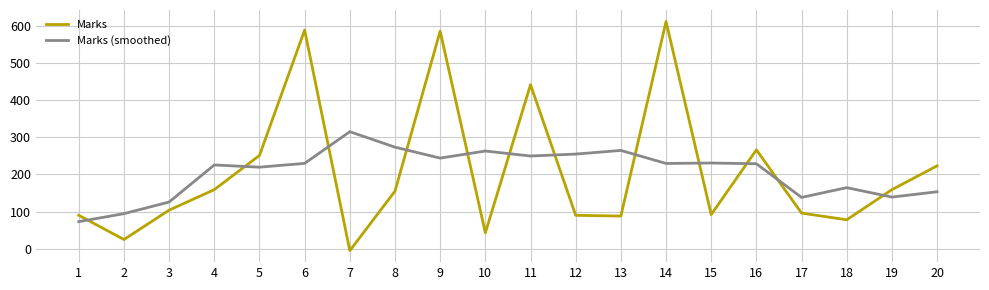

How many series are shown in this chart?

2